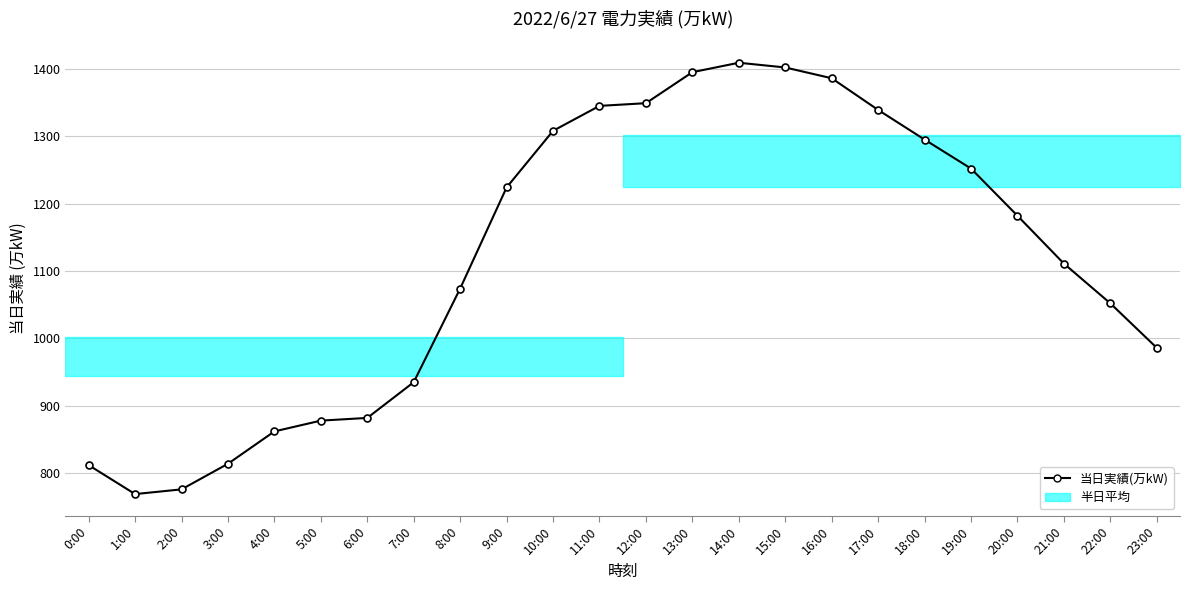

What is the value of the 7th point from the left?

882